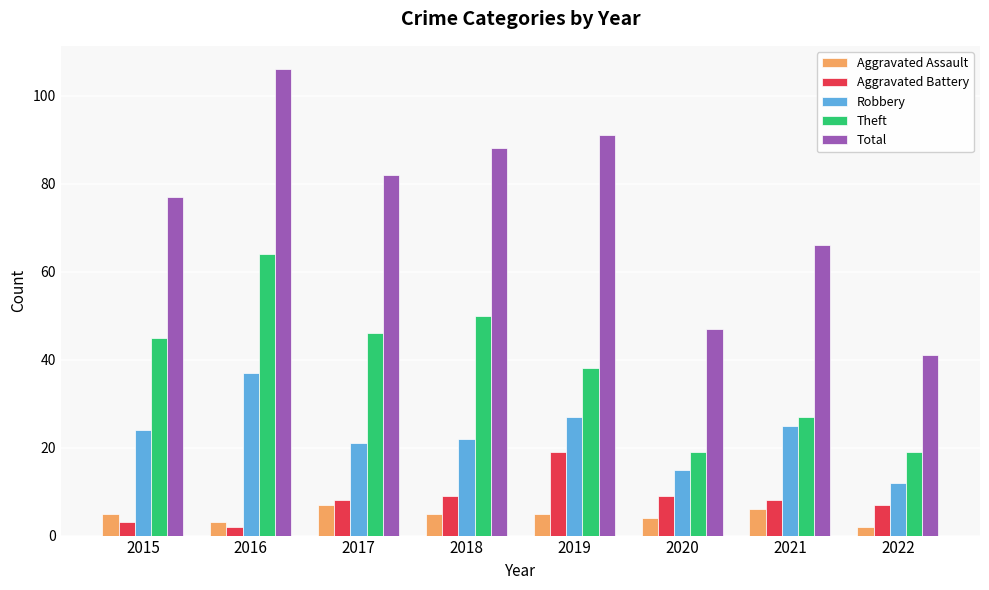

What are all the series names shown in the legend?

Aggravated Assault, Aggravated Battery, Robbery, Theft, Total